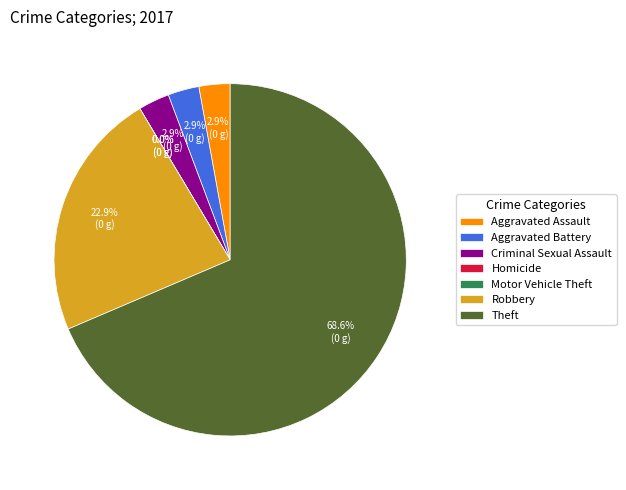

Which category has the smallest portion of the pie?

Homicide